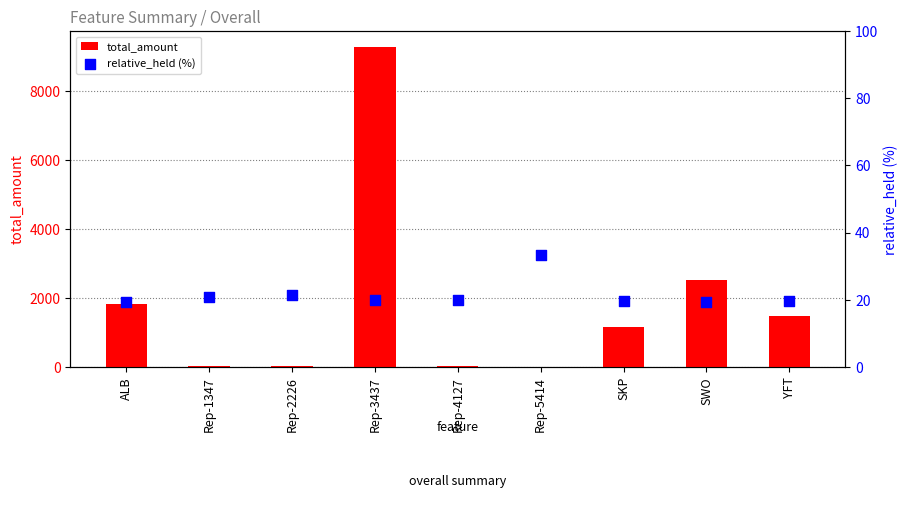

Which series reaches the minimum Y coordinate?

total_amount